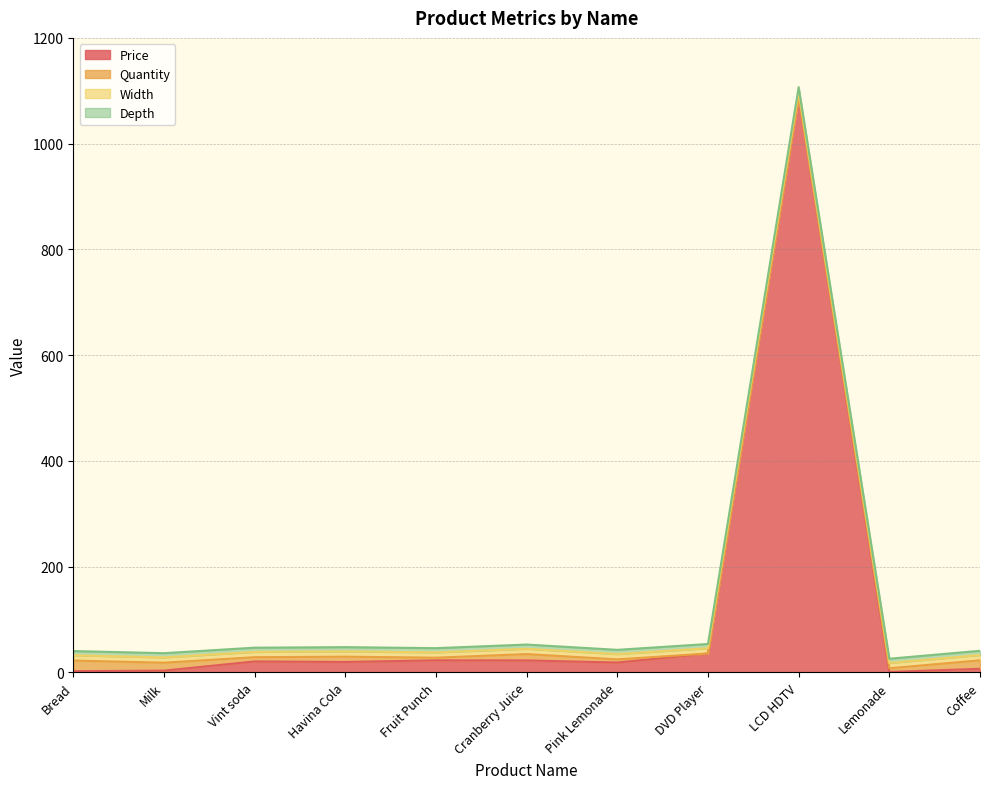

The value of Depth at Coffee is 8.0. True or false?

True